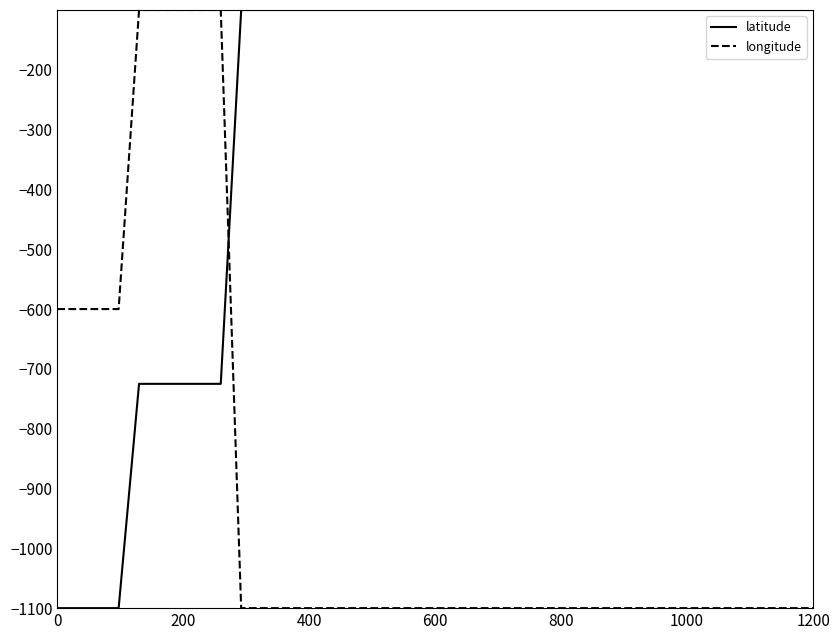

Rank the series by their average value, from lowest to highest.

longitude, latitude